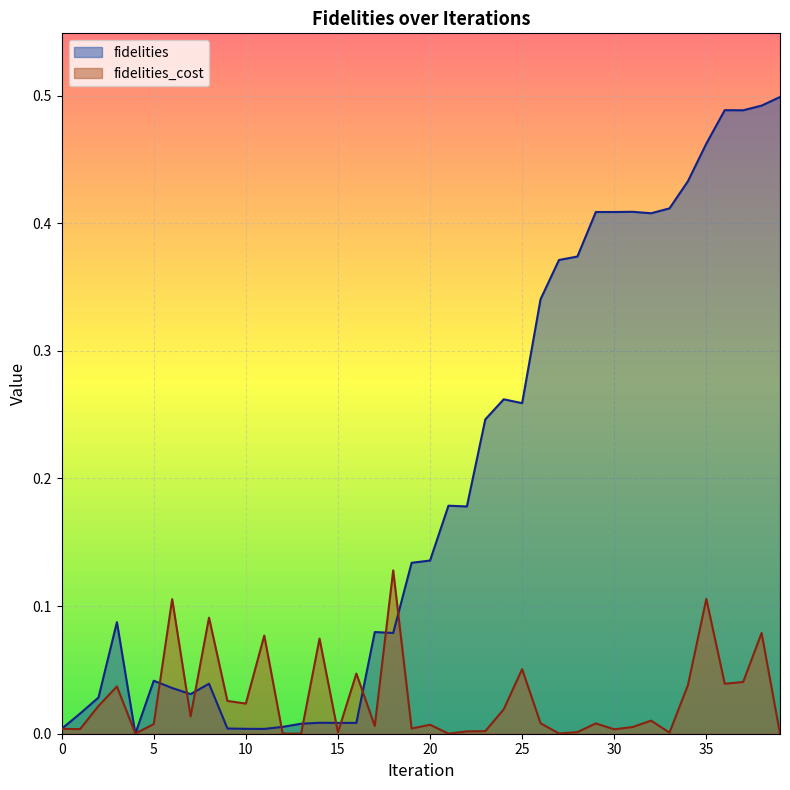

List the series in order of their peak value, lowest first.

fidelities_cost, fidelities